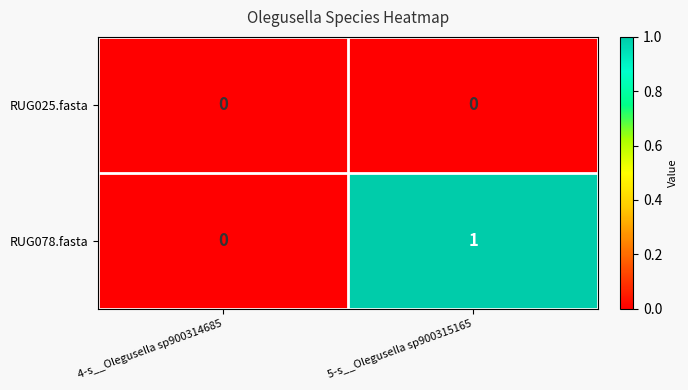

Reading right to left, transcribe all the data shown in this chart.

RUG025.fasta: 0	0
RUG078.fasta: 1	0